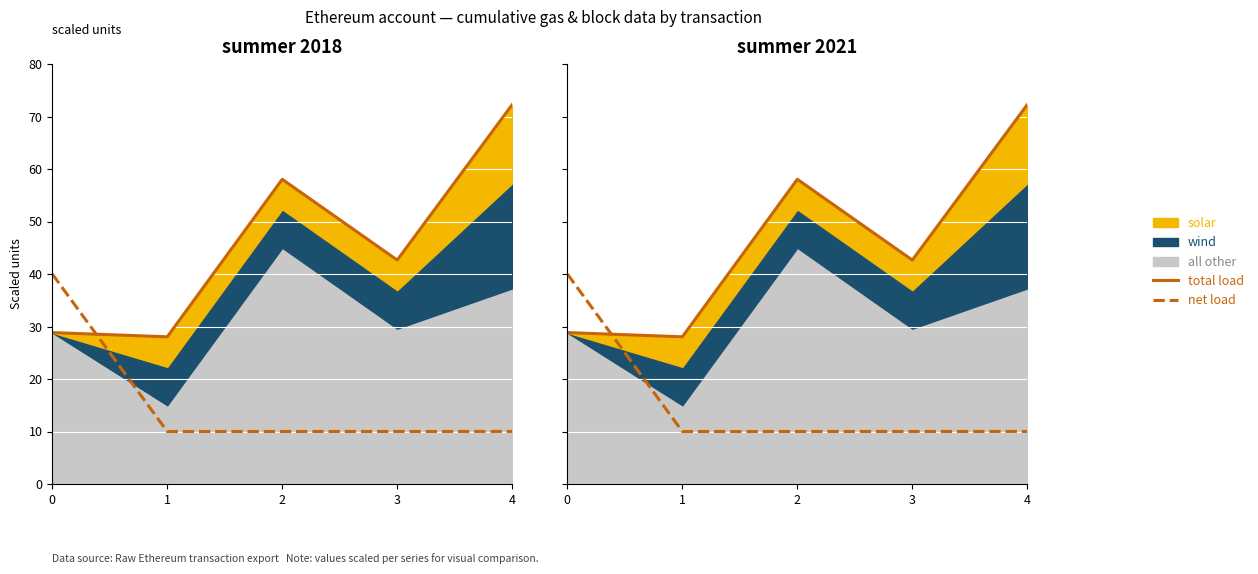

What is the value of the net load point at the 4th from the left?

10.0